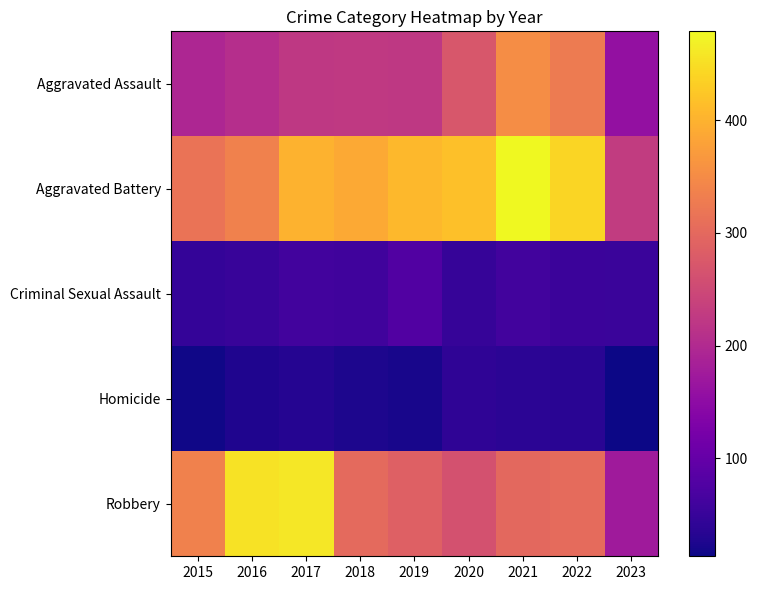

At which category is the sum across all series the highest?

2021